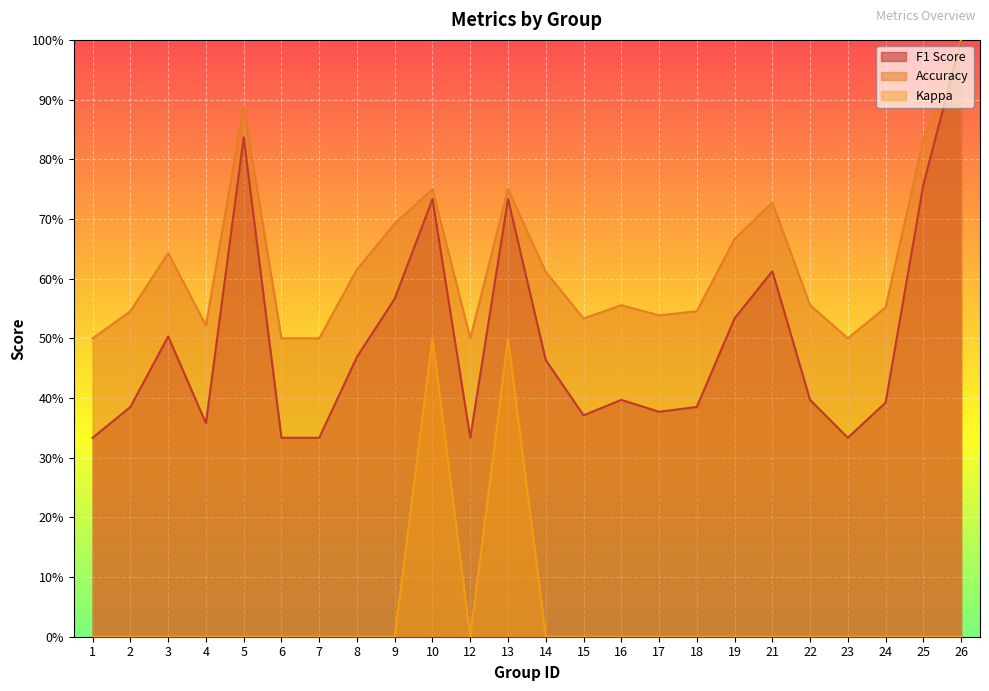

How many kappa values are between 0 and 1?

24